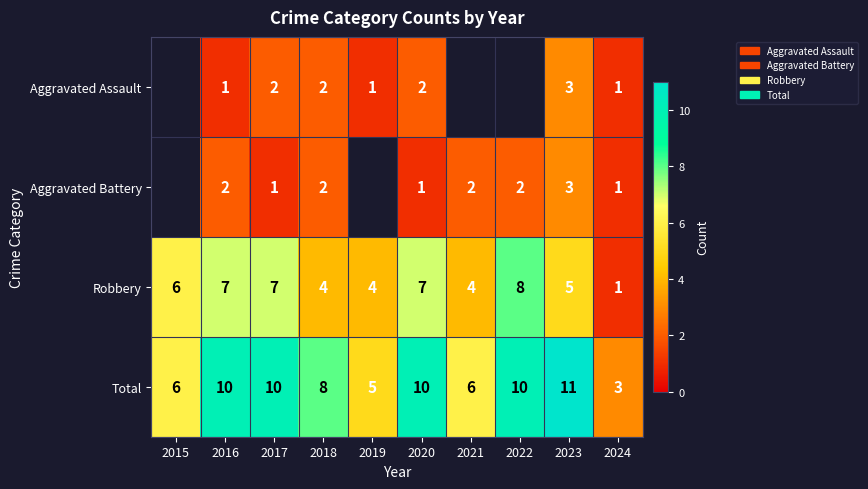

What is the approximate value of Total at 2018?

8